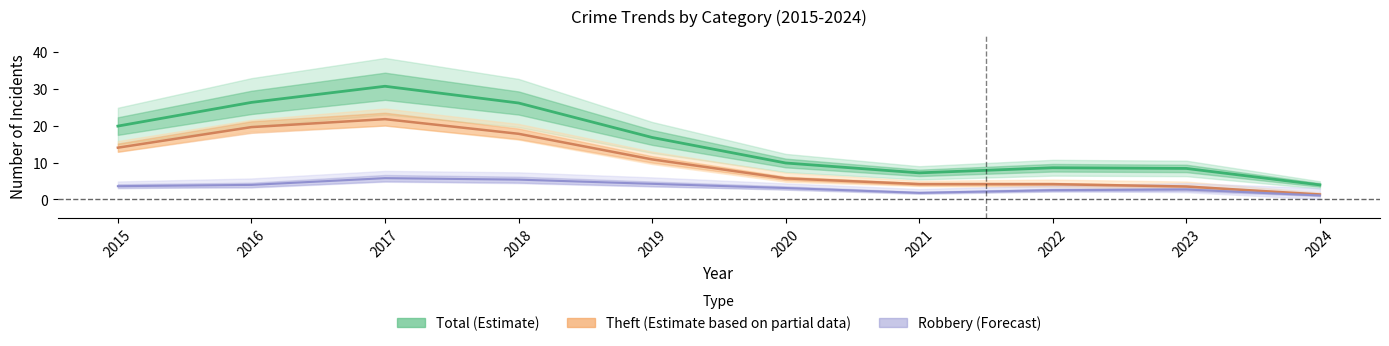

Reading right to left, extract all data points from this chart.

Total (Estimate): 2024=3.9	2023=8.4	2022=8.6	2021=7.2	2020=9.9	2019=16.8	2018=26.2	2017=30.7	2016=26.3	2015=19.9
Theft (Estimate based on partial data): 2024=1.3	2023=3.5	2022=4.1	2021=4.2	2020=5.7	2019=10.9	2018=17.8	2017=21.8	2016=19.6	2015=14.0
Robbery (Forecast): 2024=1.1	2023=2.7	2022=2.5	2021=1.8	2020=3.1	2019=4.2	2018=5.4	2017=5.8	2016=3.9	2015=3.6